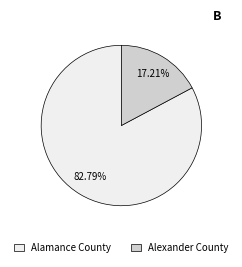

Do Alamance County and Alexander County together represent more than half of the pie?

Yes